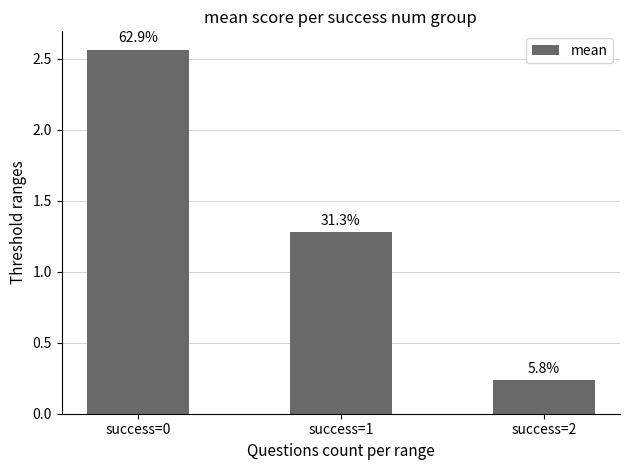

Are the bars horizontal?

No